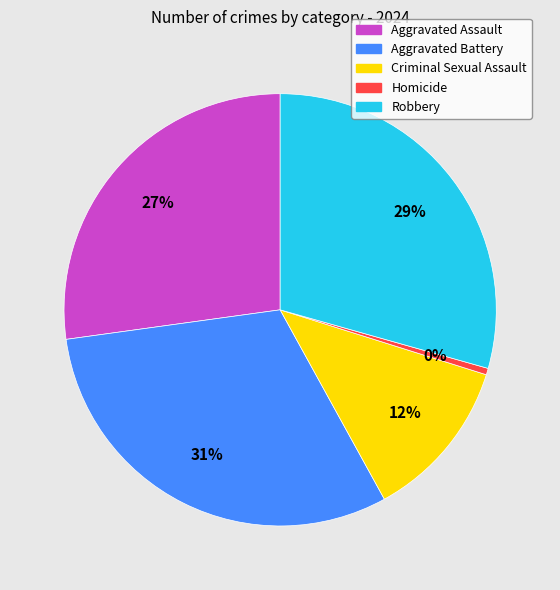

To the nearest percent, what is the average slice percentage?

20%